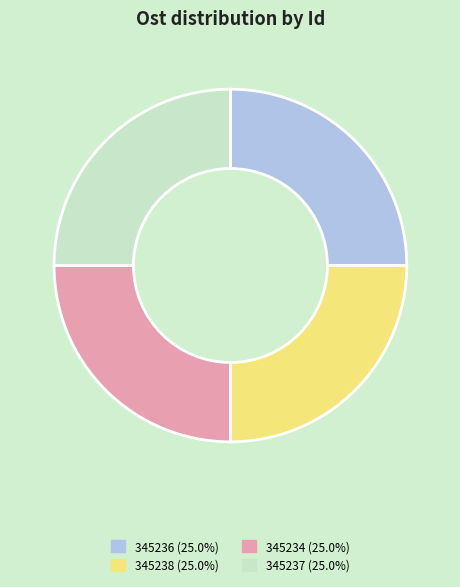

Is there any slice that represents more than half of the pie?

No